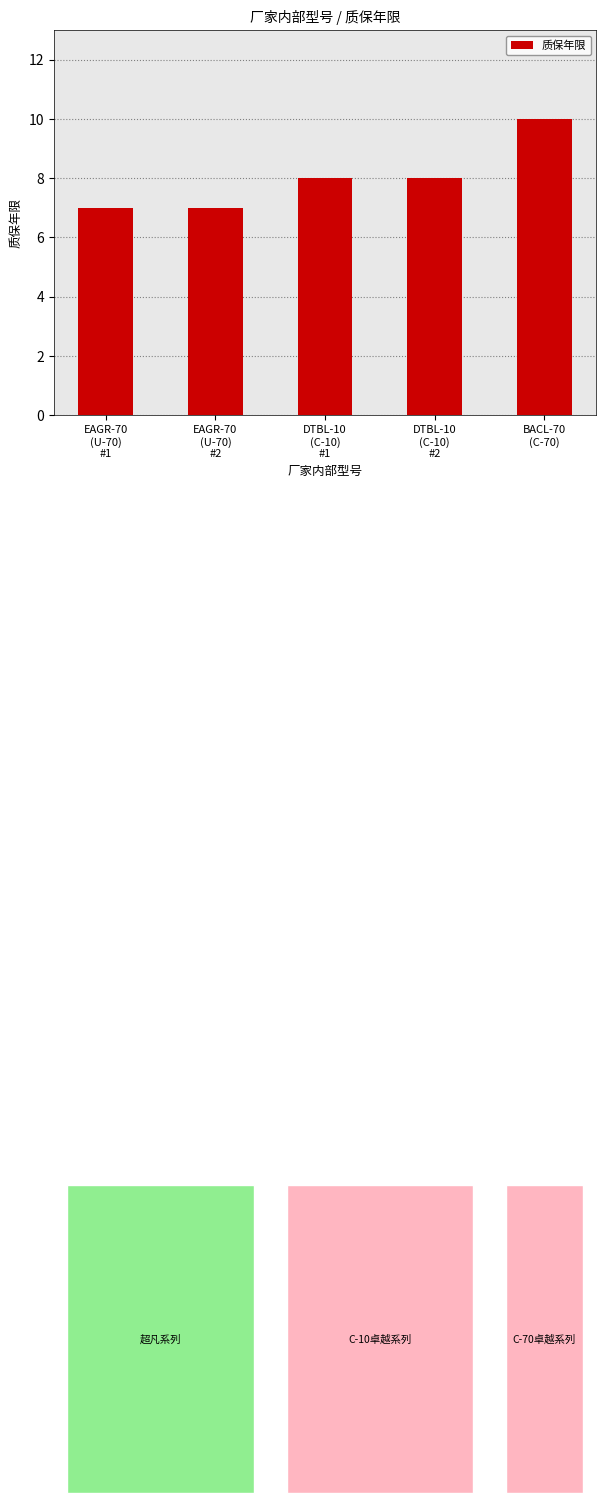

What is the label of the 3rd bar from the left?

DTBL-10
(C-10)
#1